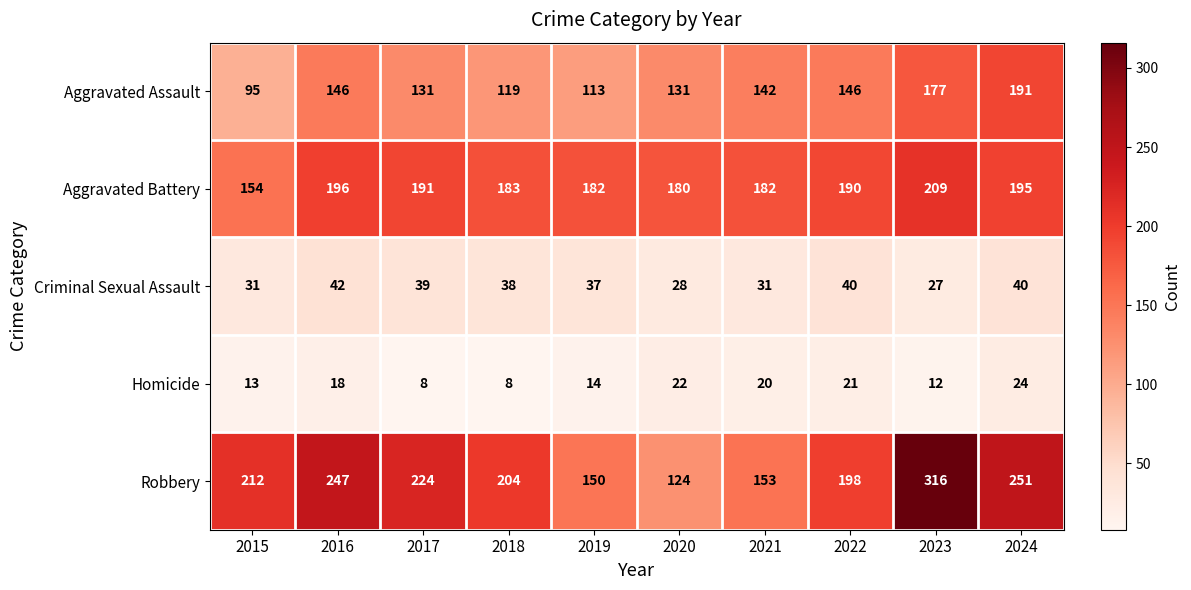

What is the sum of all Aggravated Battery values?

1862